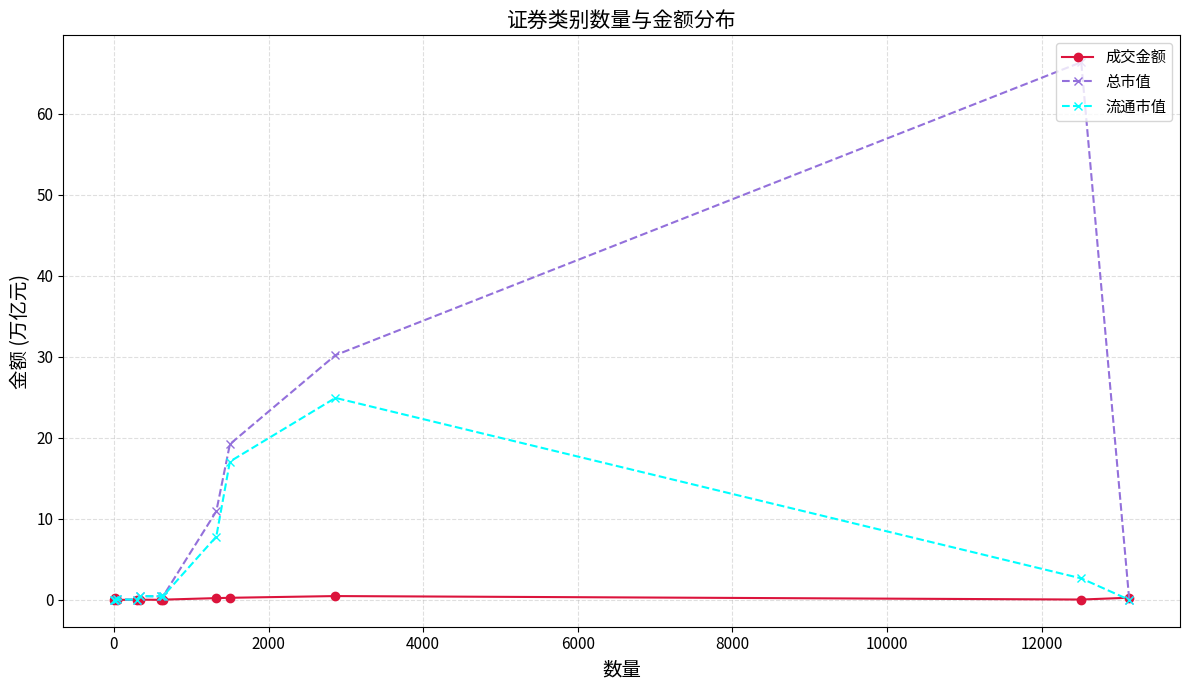

Which series ends up on top after the final intersection of 流通市值 and 成交金额?

成交金额